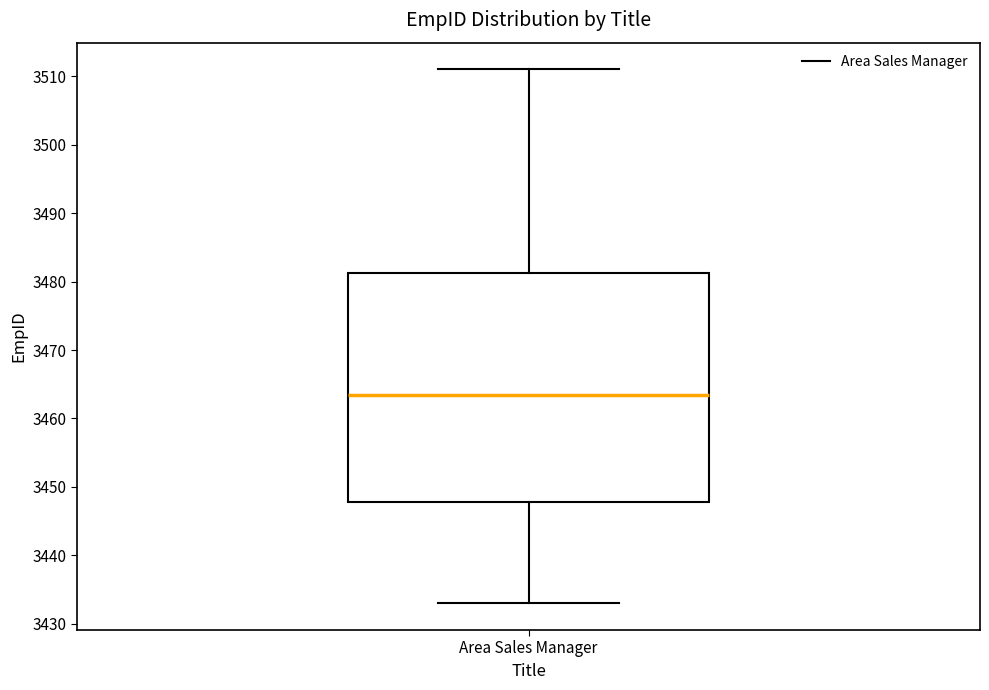

Transcribe this box plot: give where the median line is, the range the box spans, and where the two whiskers end, as read against the y-axis. The values are not printed on the chart, so give them approximately, as read against the axis.

median 3464, box 3448 to 3481, whiskers 3433 to 3511